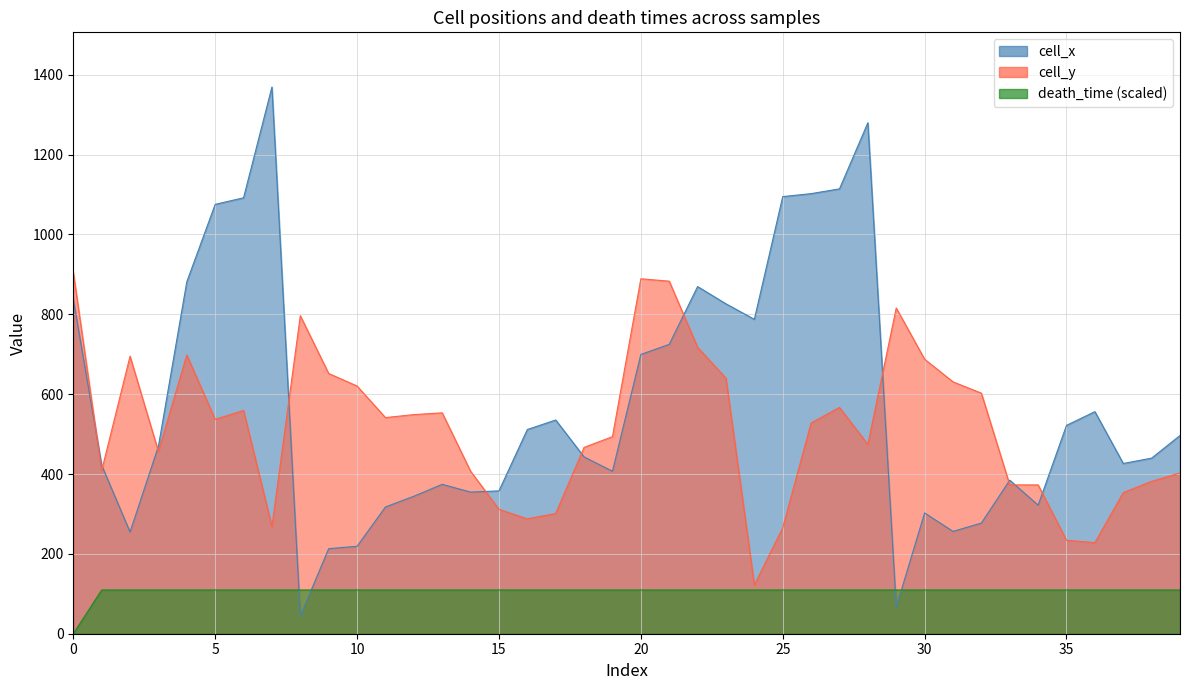

How many lines are shown in the chart?

3